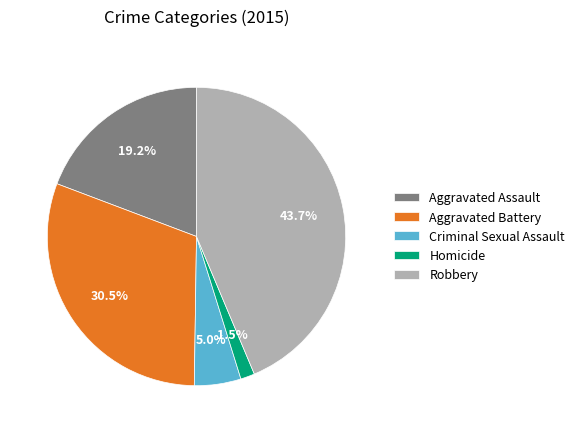

Does Homicide represent more than half of the total?

No